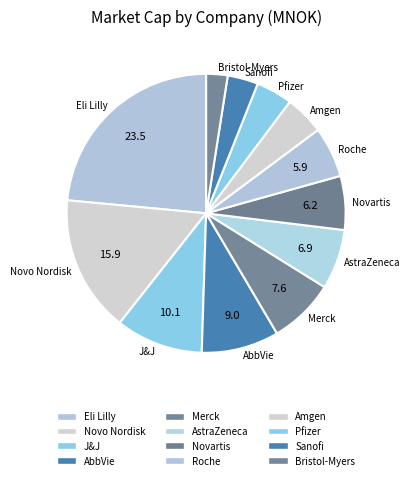

Is there a majority slice in this chart?

No